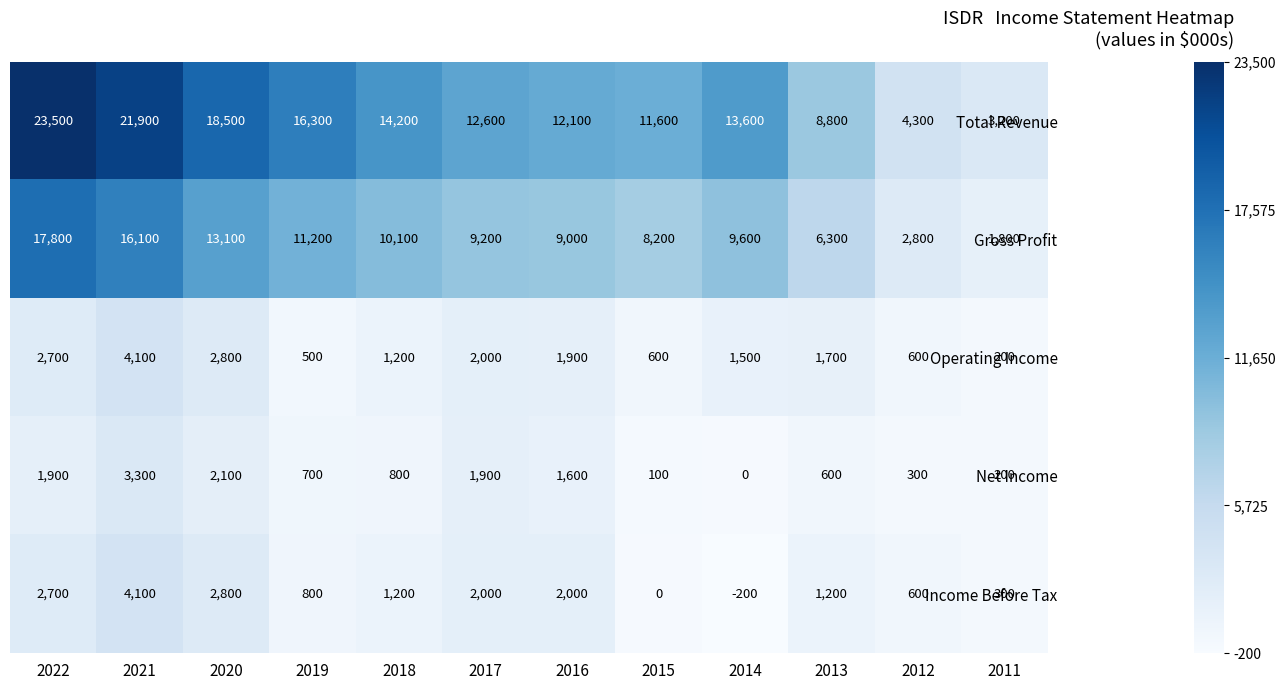

At how many categories does at least one series exceed 728?

12